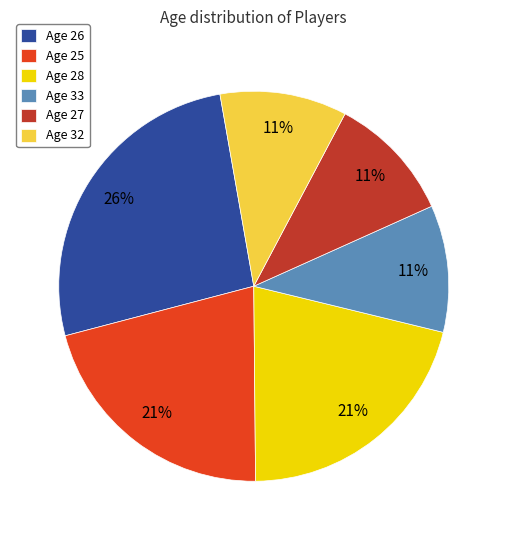

Does Age 26 represent more than half of the total?

No